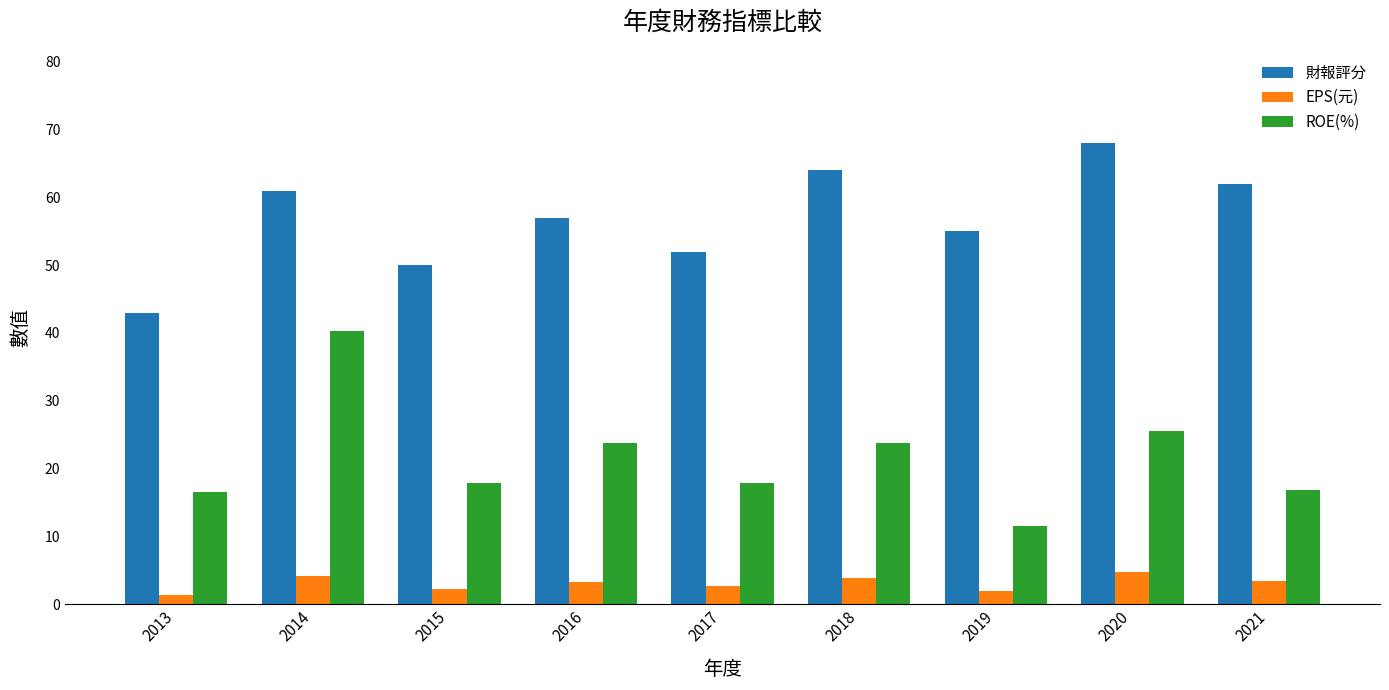

Which series has the widest spread of values?

ROE(%)